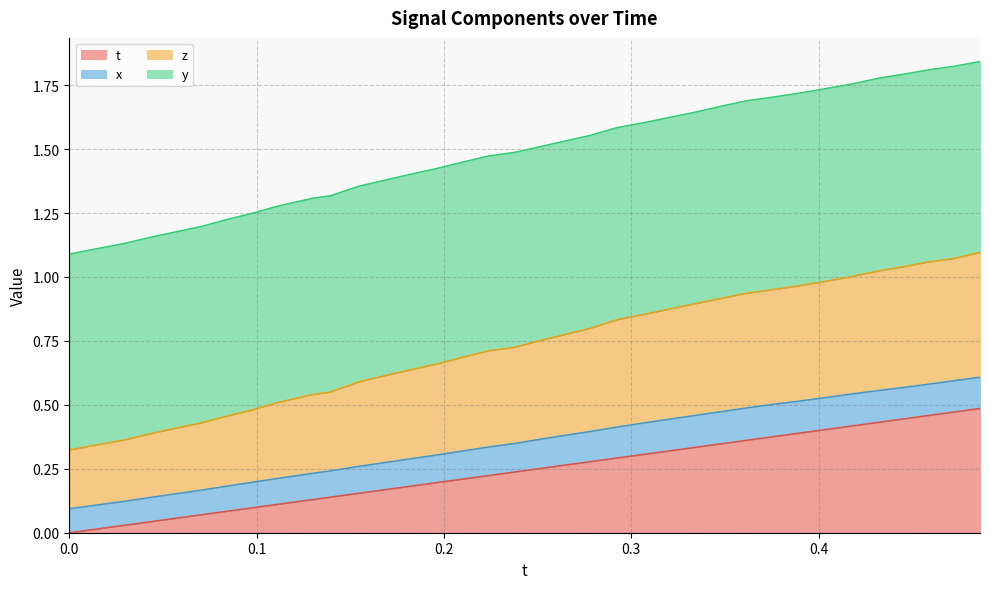

What is the greatest value displayed?

1.1